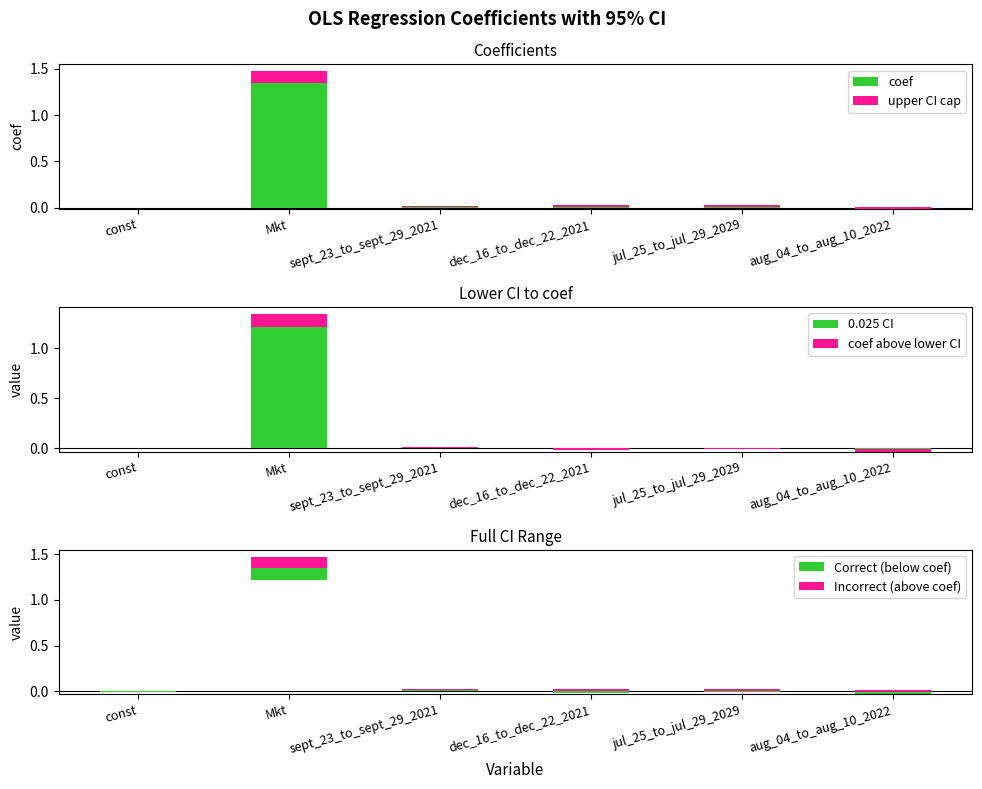

At how many categories does at least one series exceed 0?

6